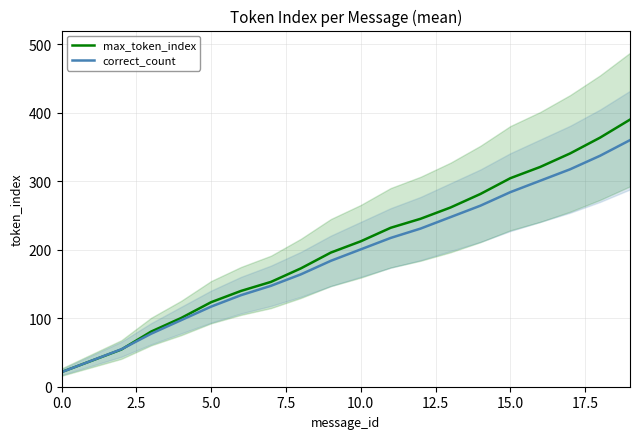

The value of max_token_index at 0.0 is 21.4. True or false?

True